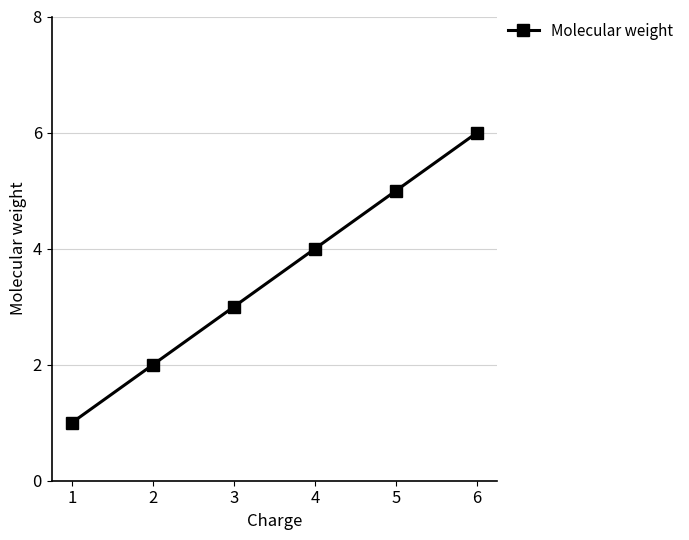

What is the maximum value shown in the chart?

6